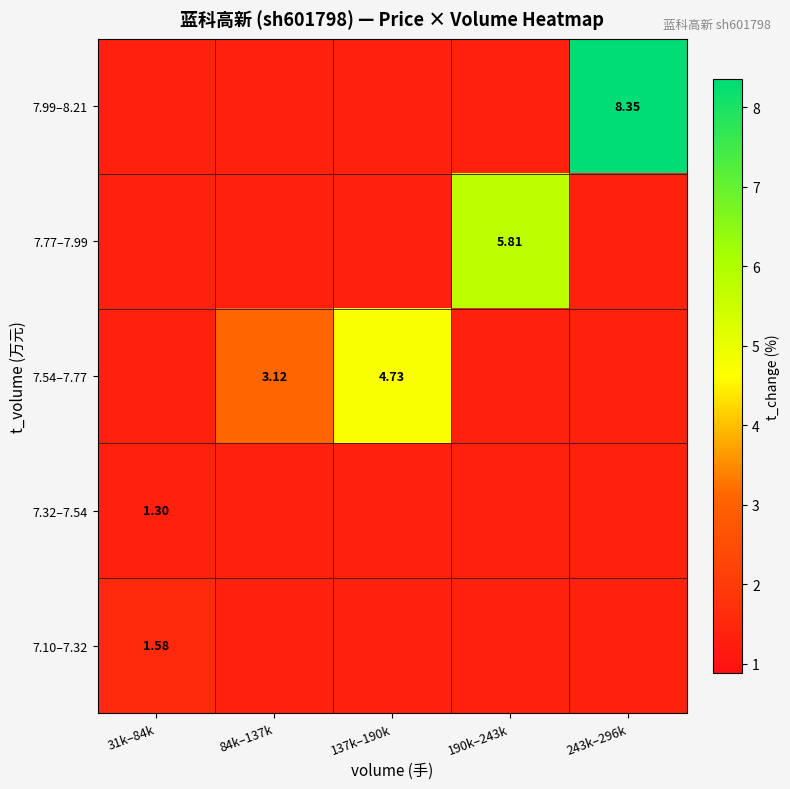

What is the difference between the maximum and minimum values in the 7.54–7.77 series?

3.4